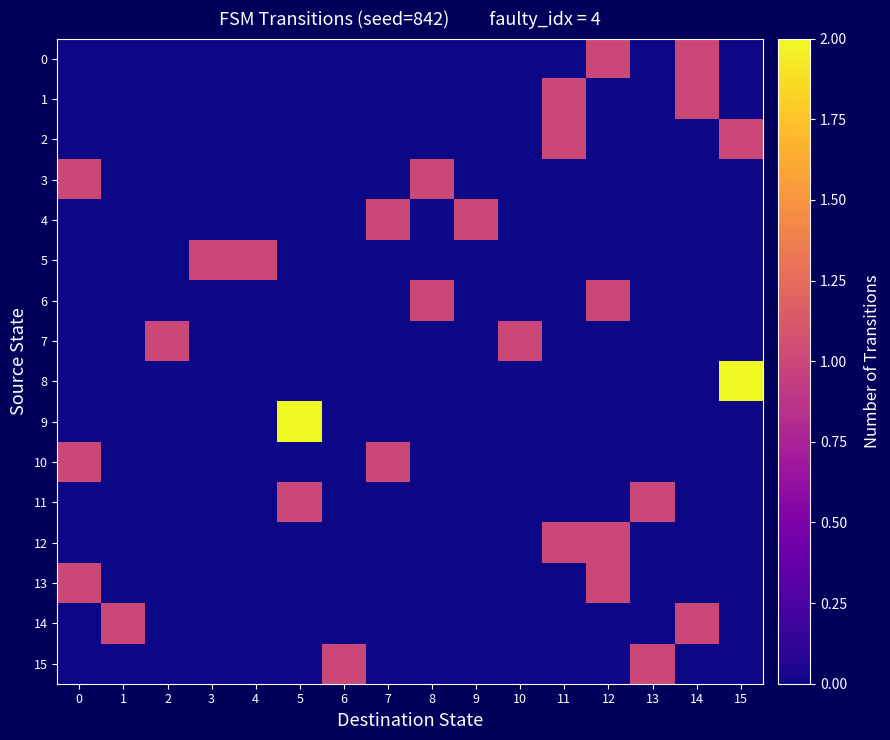

At which category is the sum across all series the highest?

12